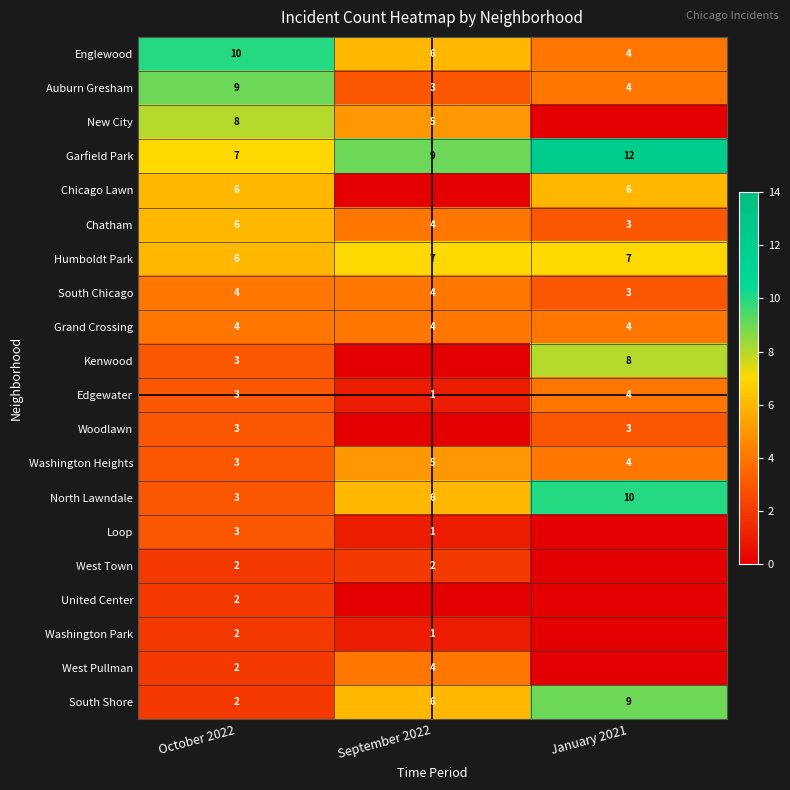

Read the Washington Heights value at January 2021.

4